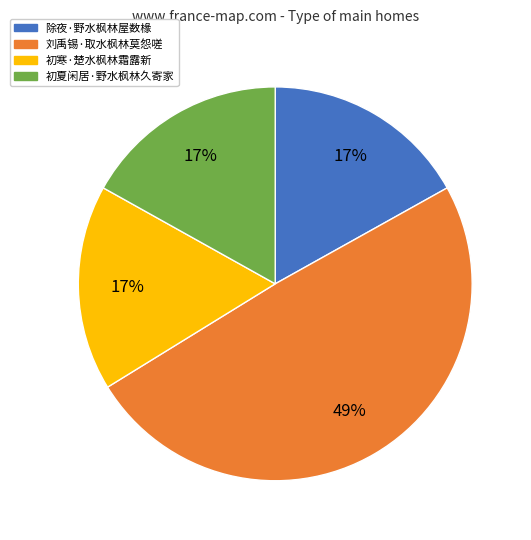

What percentage is the 初寒·楚水枫林霜露新 slice, to the nearest percent?

17%